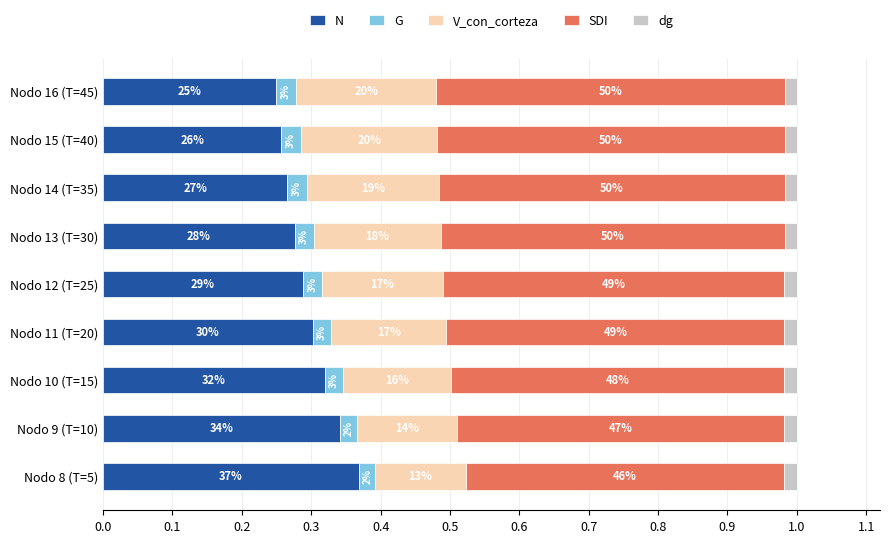

Reading right to left, transcribe all the data shown in this chart.

N: 0.2	0.3	0.3	0.3	0.3	0.3	0.3	0.3	0.4
G: 0.0	0.0	0.0	0.0	0.0	0.0	0.0	0.0	0.0
V_con_corteza: 0.2	0.2	0.2	0.2	0.2	0.2	0.2	0.1	0.1
SDI: 0.5	0.5	0.5	0.5	0.5	0.5	0.5	0.5	0.5
dg: 0.0	0.0	0.0	0.0	0.0	0.0	0.0	0.0	0.0